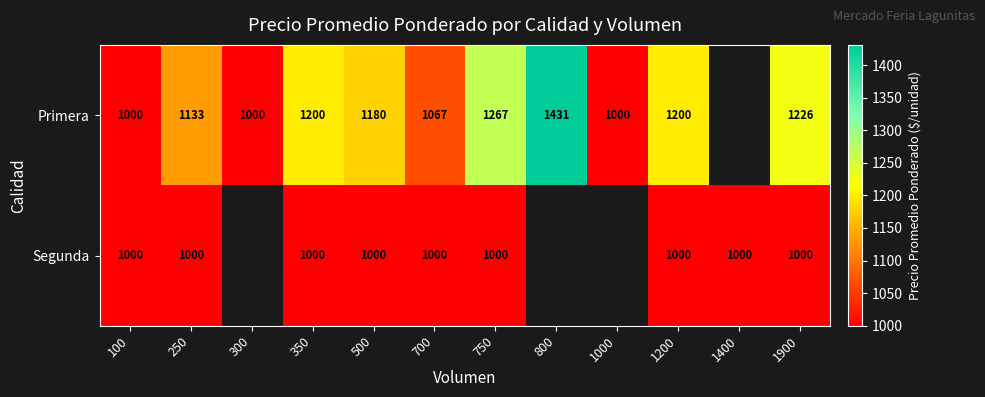

What is the difference between the Primera values at 350 and 1900?

26